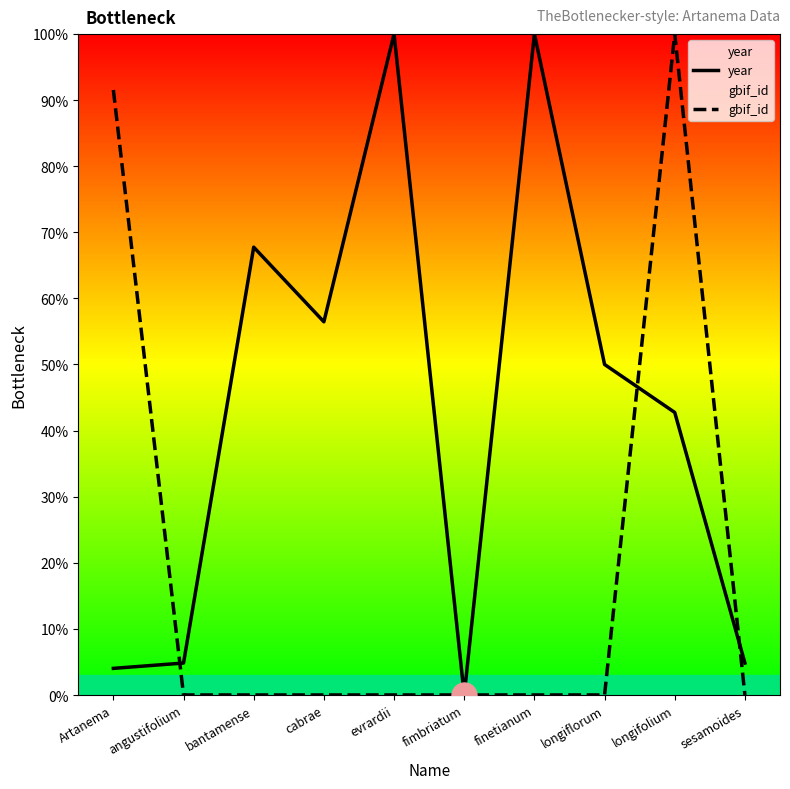

What position from the right is longiflorum?

3